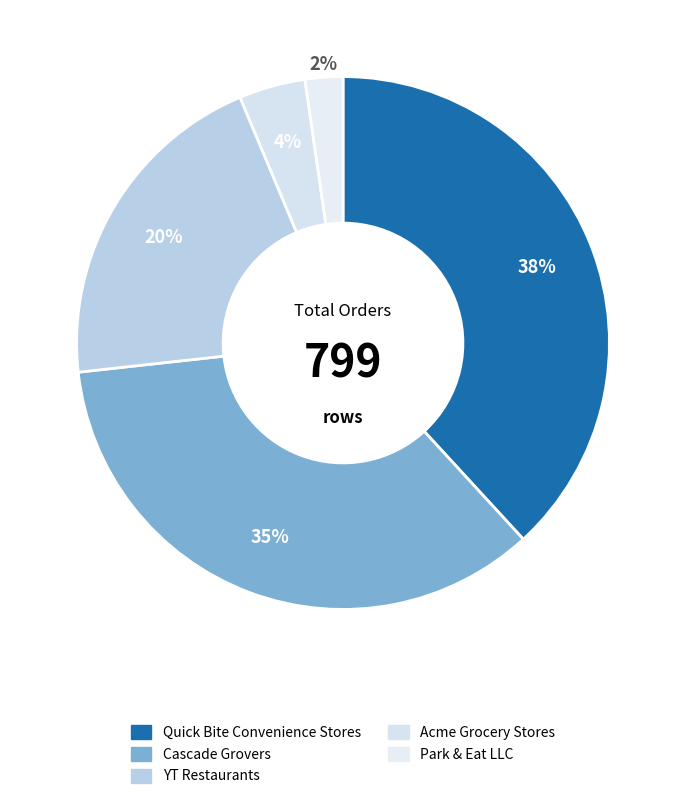

True or false: Acme Grocery Stores accounts for 4% of the total.

True